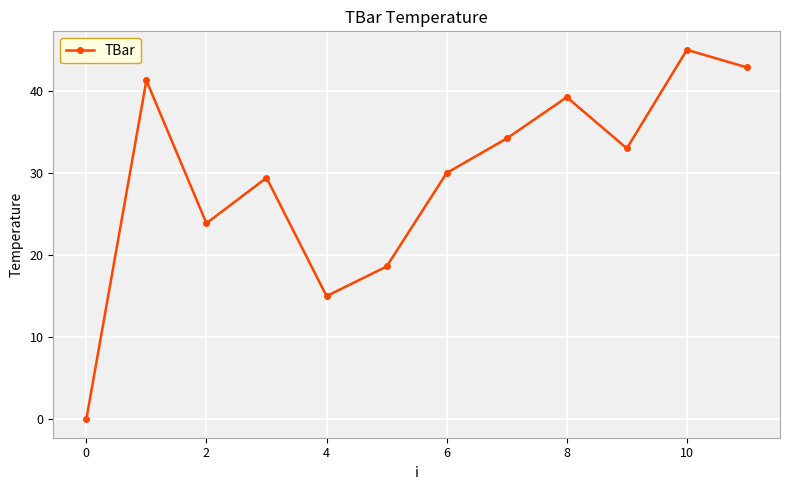

Reading left to right, extract all data points from this chart.

0.0	41.3	23.9	29.4	15.0	18.6	30.0	34.2	39.2	33.0	45.0	42.9